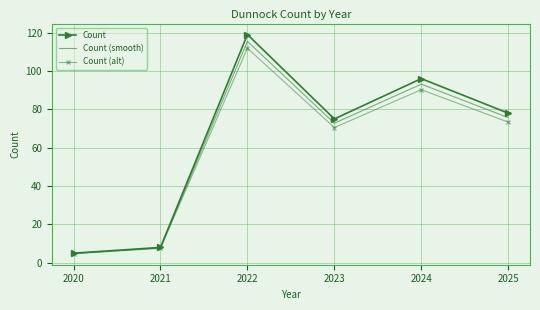

At which category is the sum across all series the highest?

2022